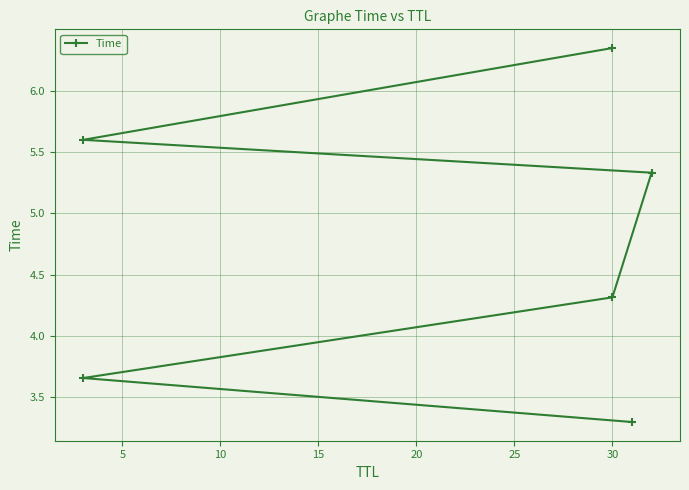

What is the value of the 2nd point from the left?

3.7